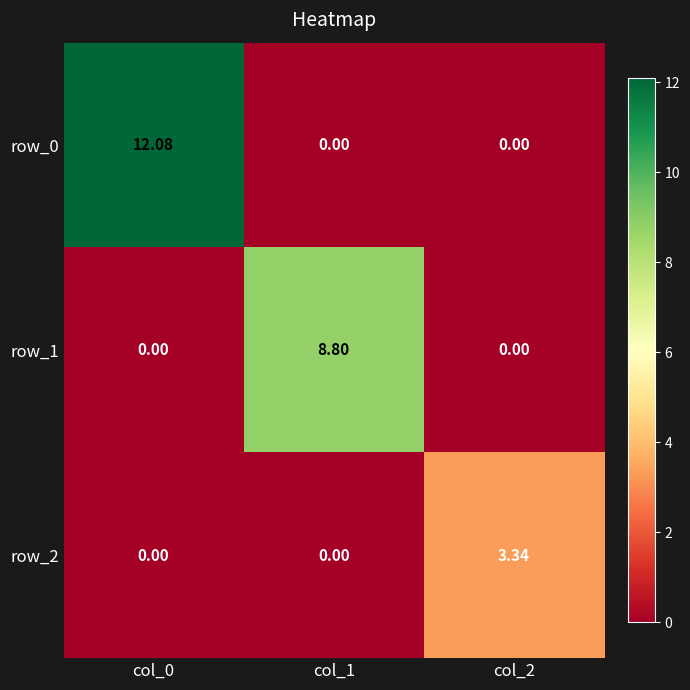

What is the difference between the highest and lowest values at col_1?

8.8